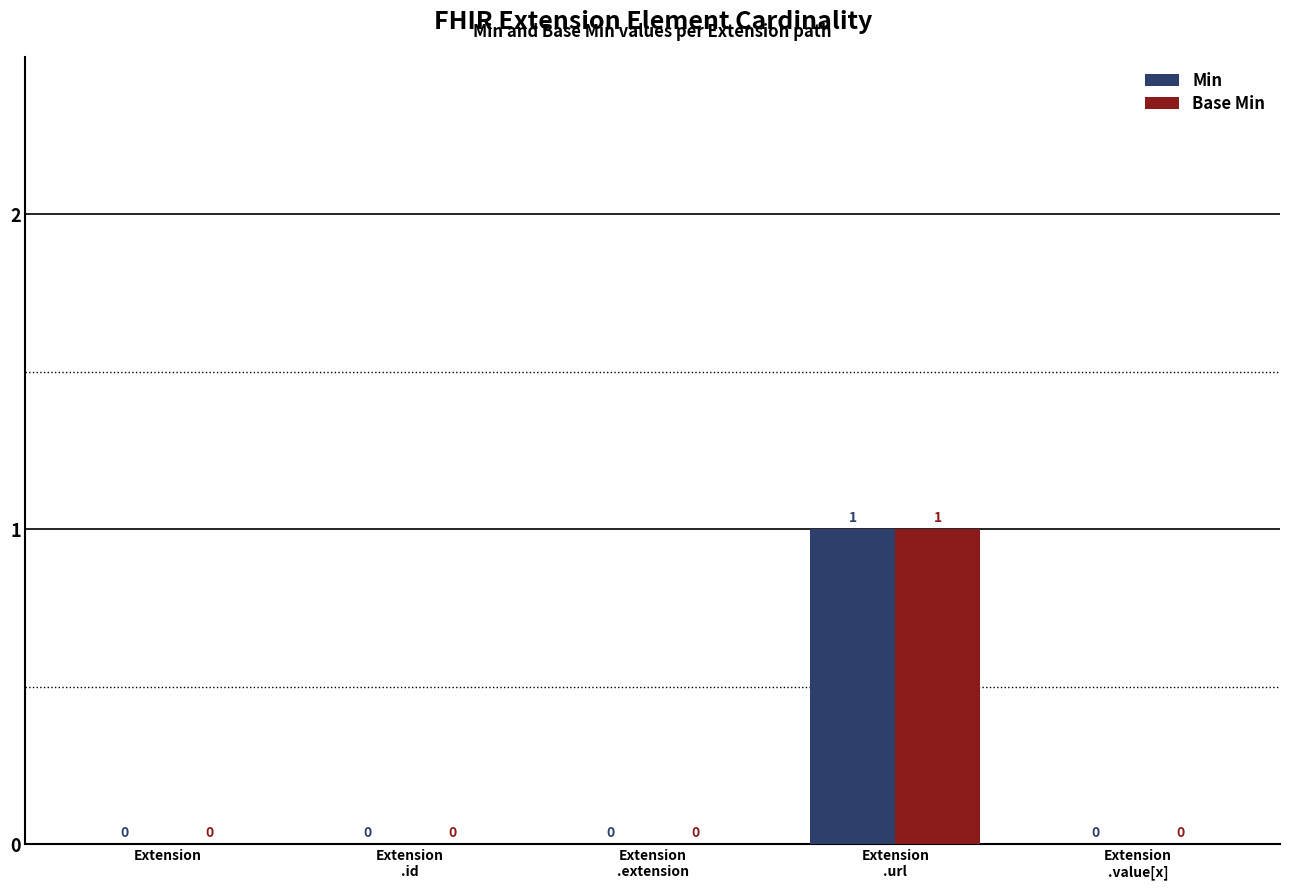

What is the sum of all Base Min values?

1